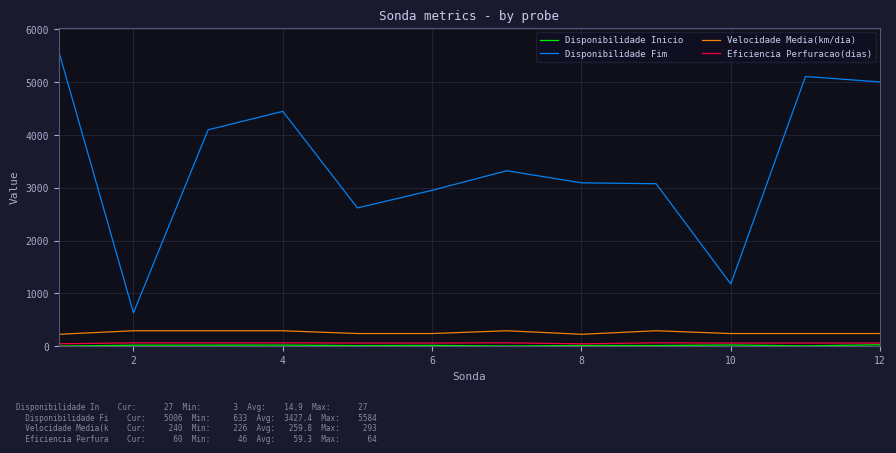

Which series has the largest total across all categories?

Disponibilidade Fim